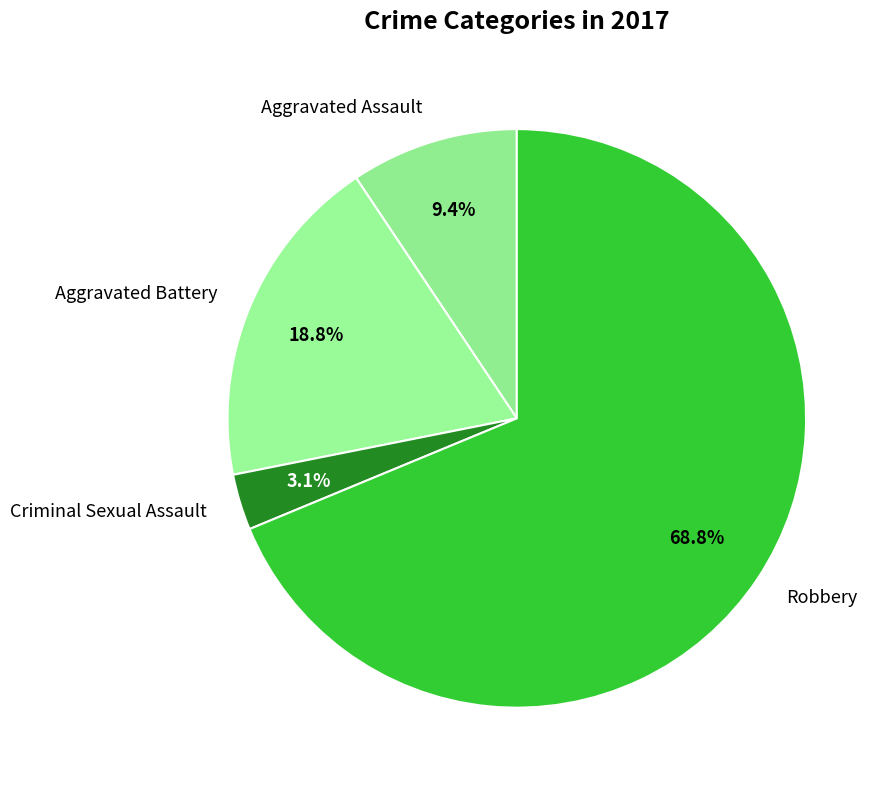

Which category has the biggest portion of the pie?

Robbery